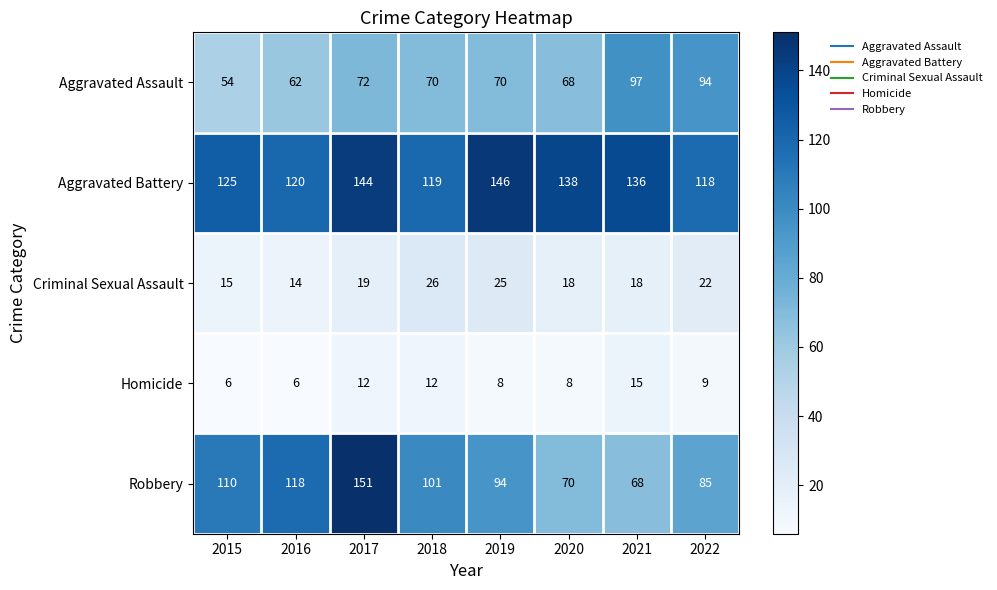

At which category is the sum across all series the highest?

2017